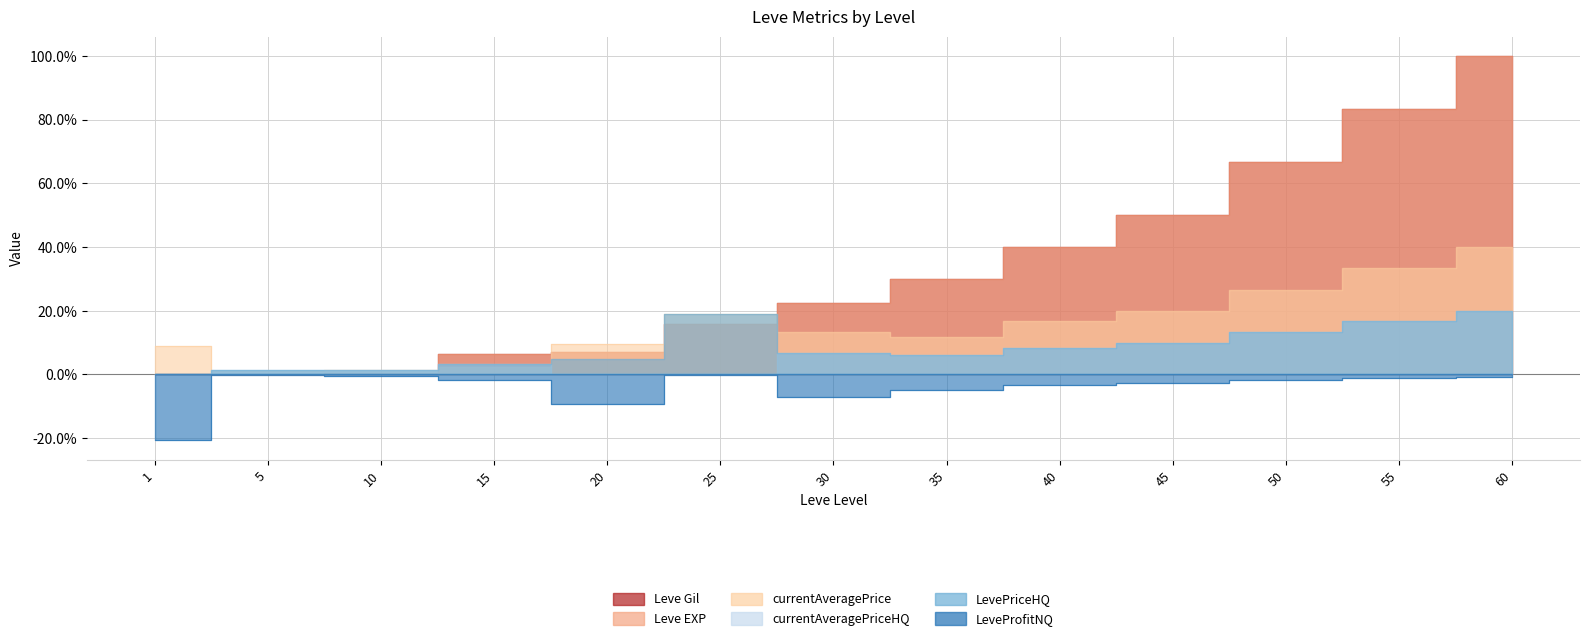

What is the sum of all Leve Gil values?

422.1